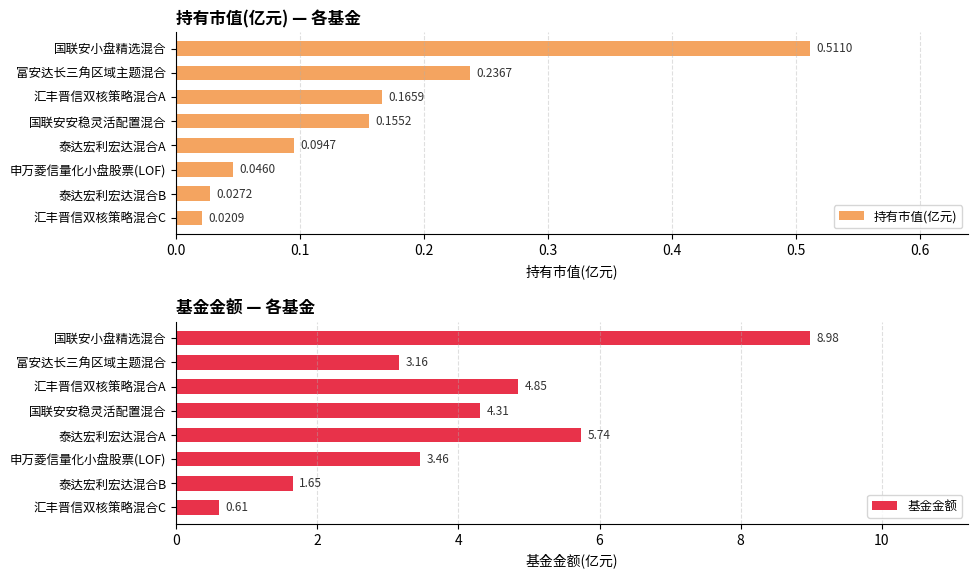

List the series in order of their peak value, highest first.

基金金额, 持有市值(亿元)